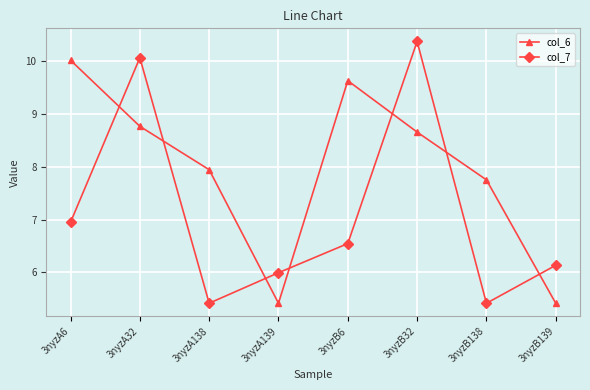

What is the sum of all col_7 values?

56.9